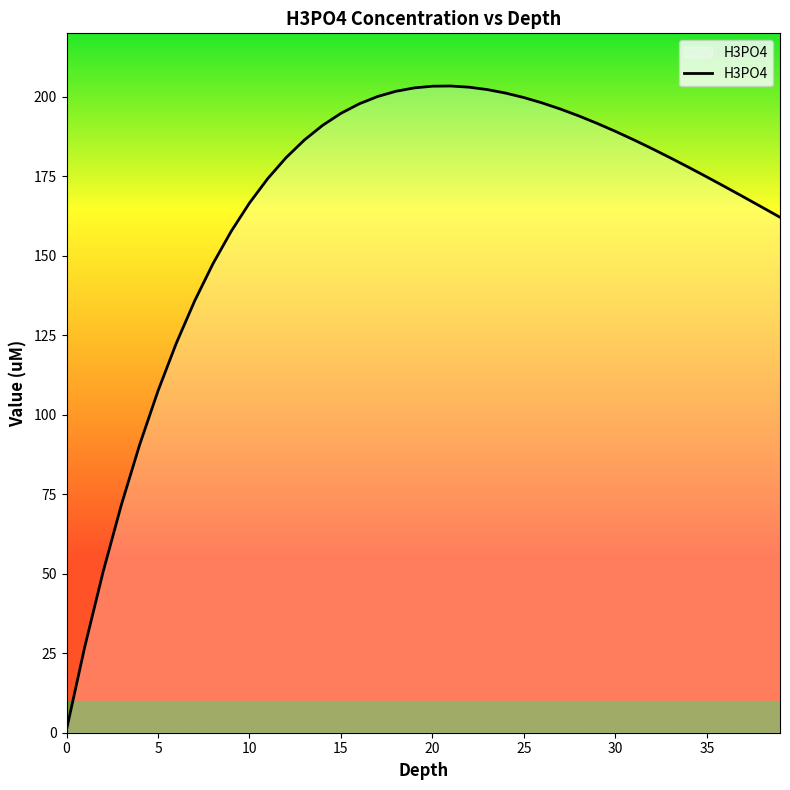

What is the difference between the maximum and minimum values?

202.4